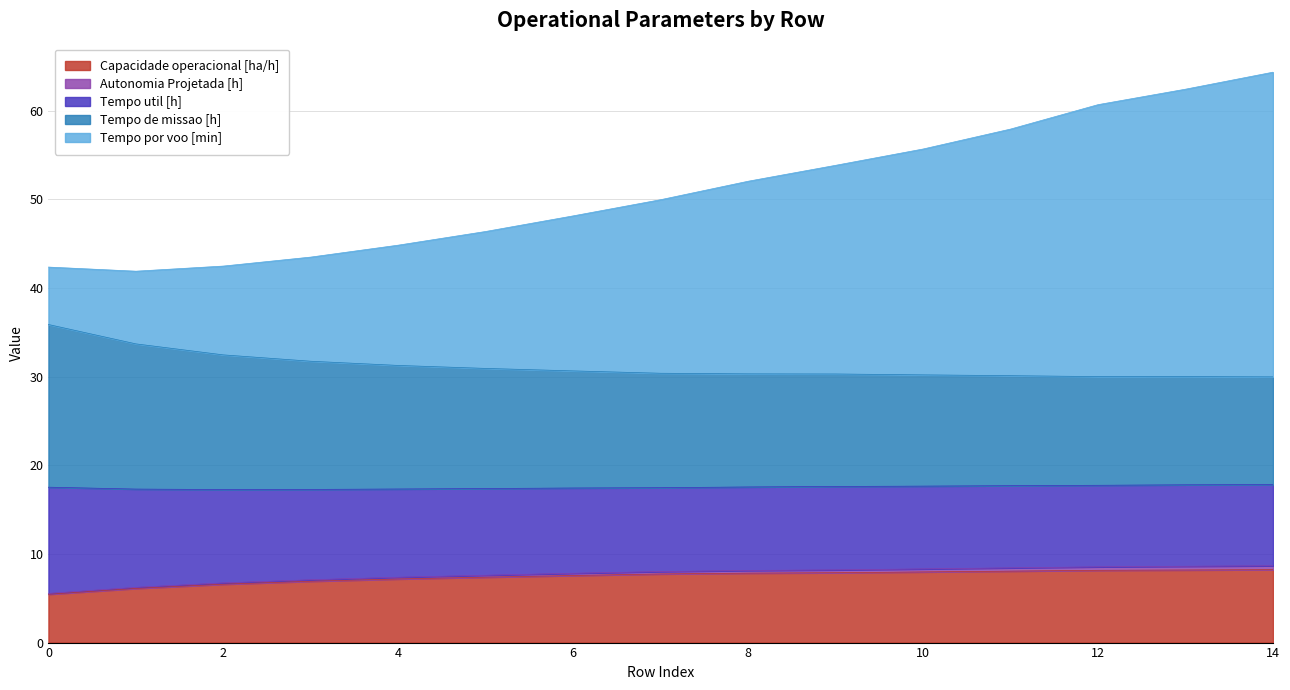

What is the highest value of the Capacidade operacional [ha/h] series?

8.2